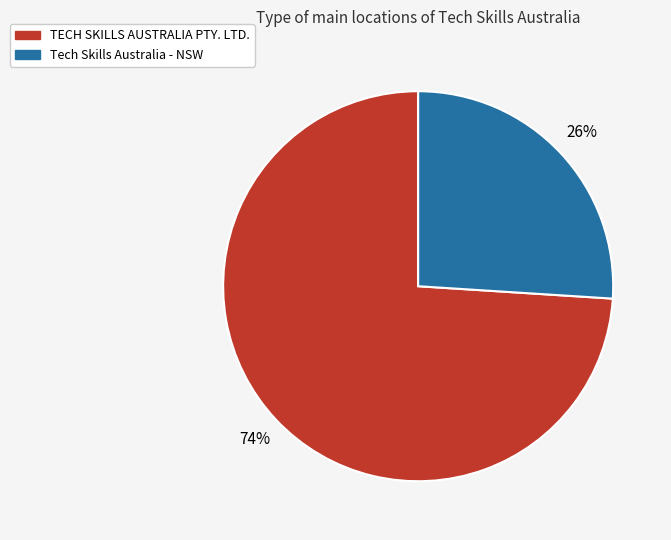

How many slices are in this pie chart?

2